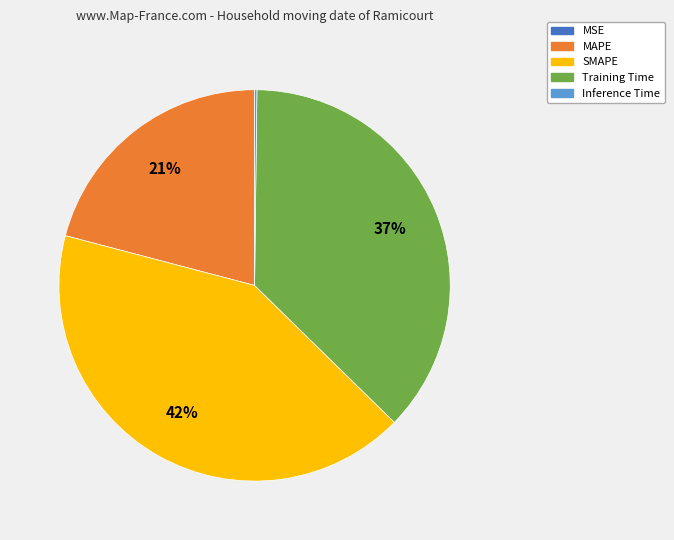

True or false: MAPE accounts for 21% of the total.

True